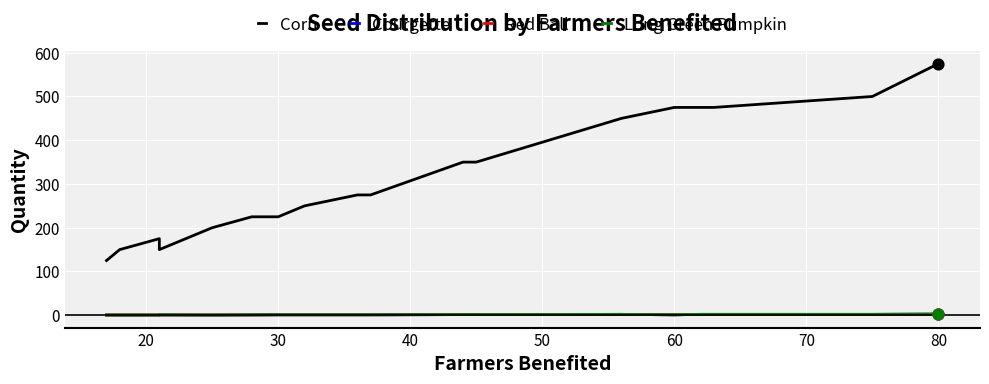

At how many categories does at least one series exceed 231?

11